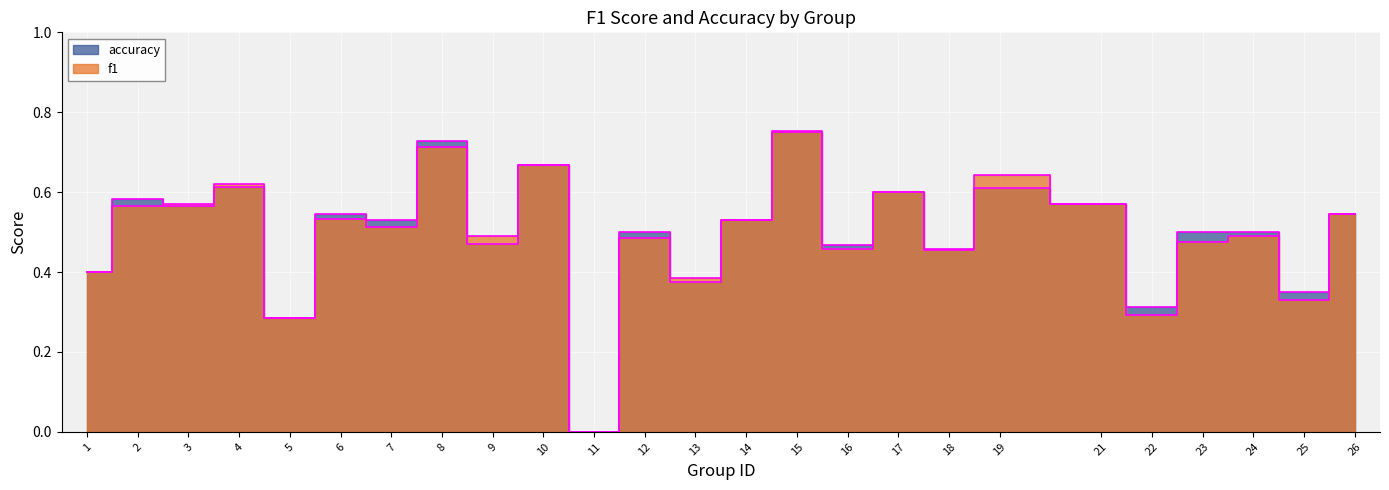

Which series changed the most between 10 and 26?

f1